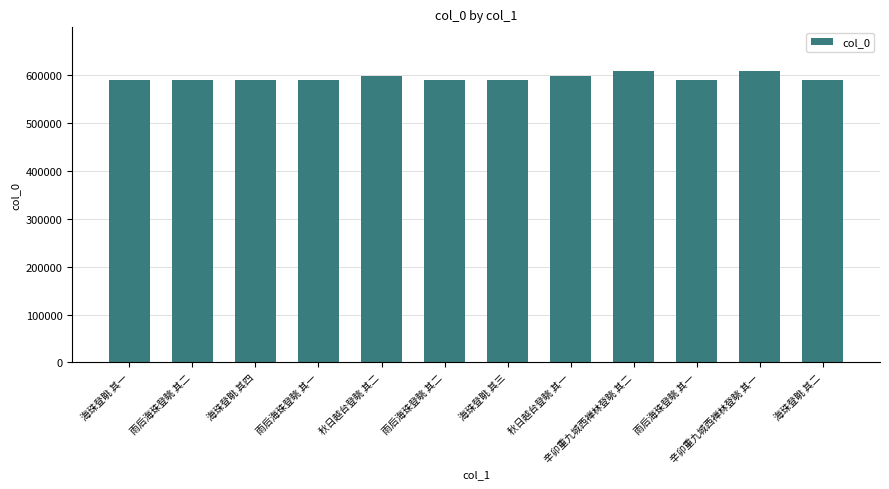

Is it true that the value at 海珠登眺 其一 is 589702?

True